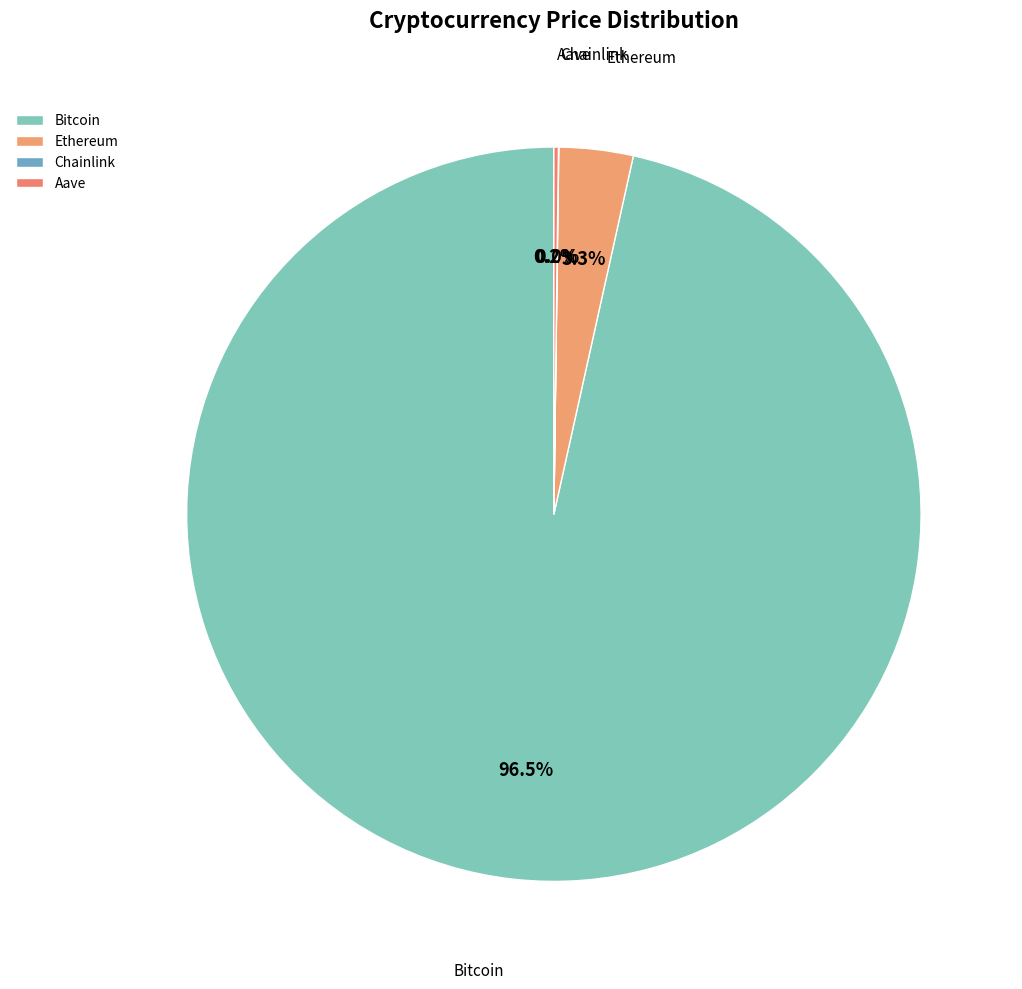

Is there a majority slice in this chart?

Yes